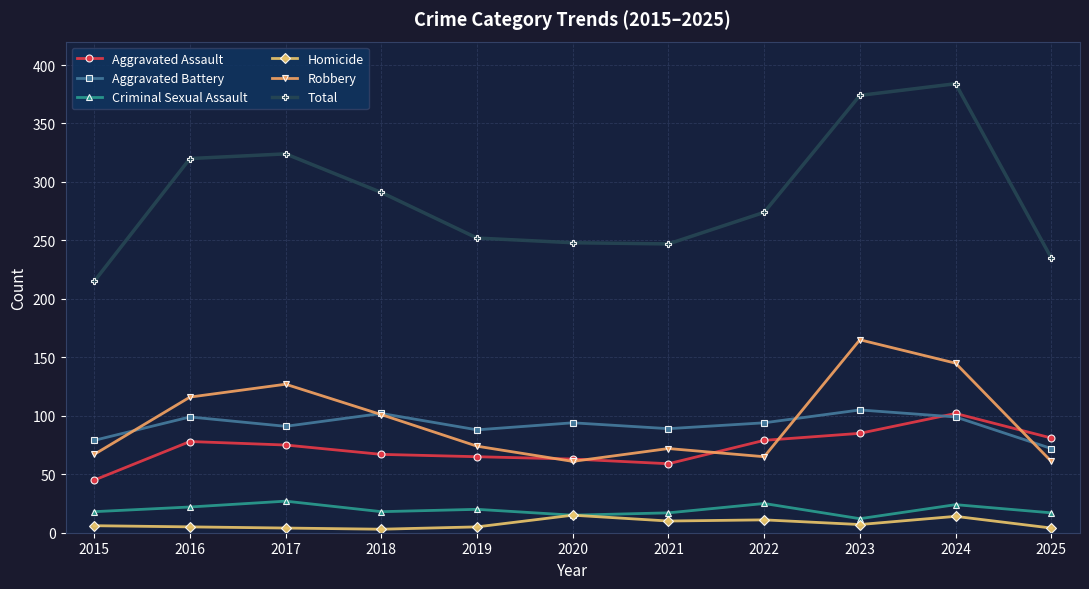

True or false: Criminal Sexual Assault and Aggravated Assault intersect in this chart.

False